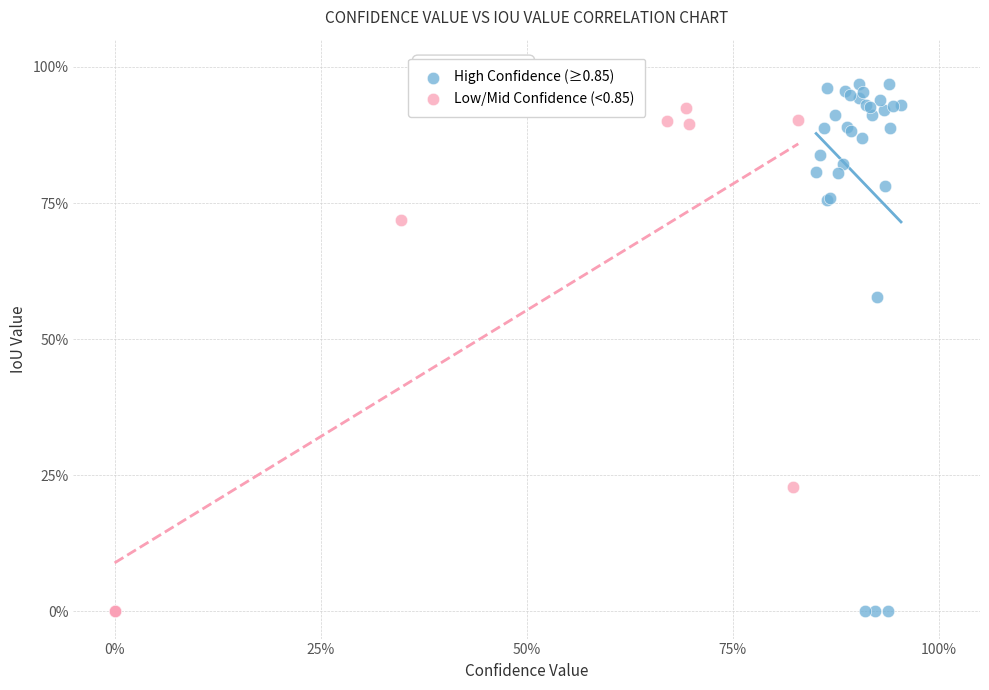

What are all the series names shown in the legend?

High Confidence (≥0.85), Low/Mid Confidence (<0.85)